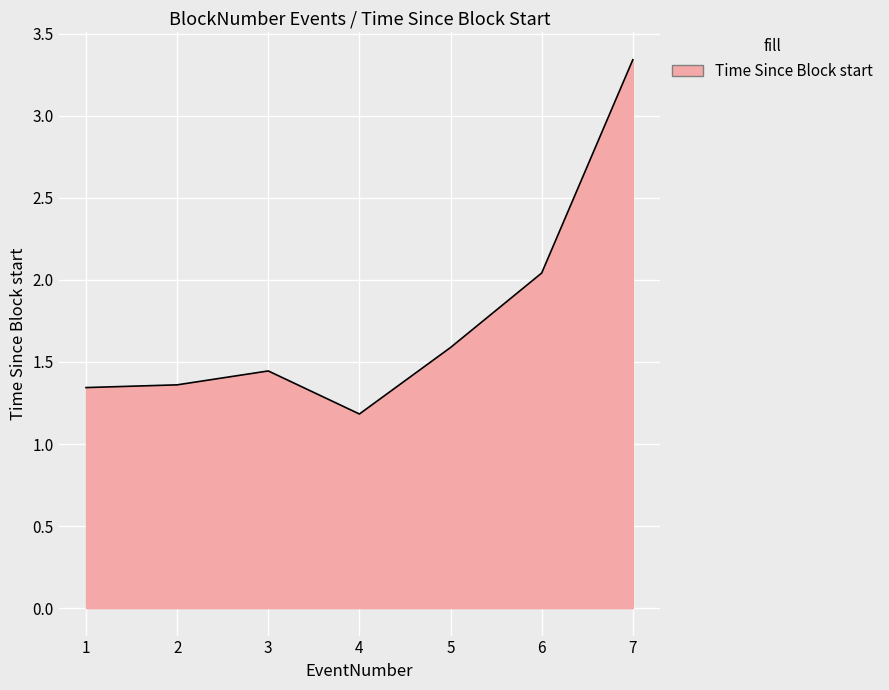

Which has a higher value, 5 or 7?

7